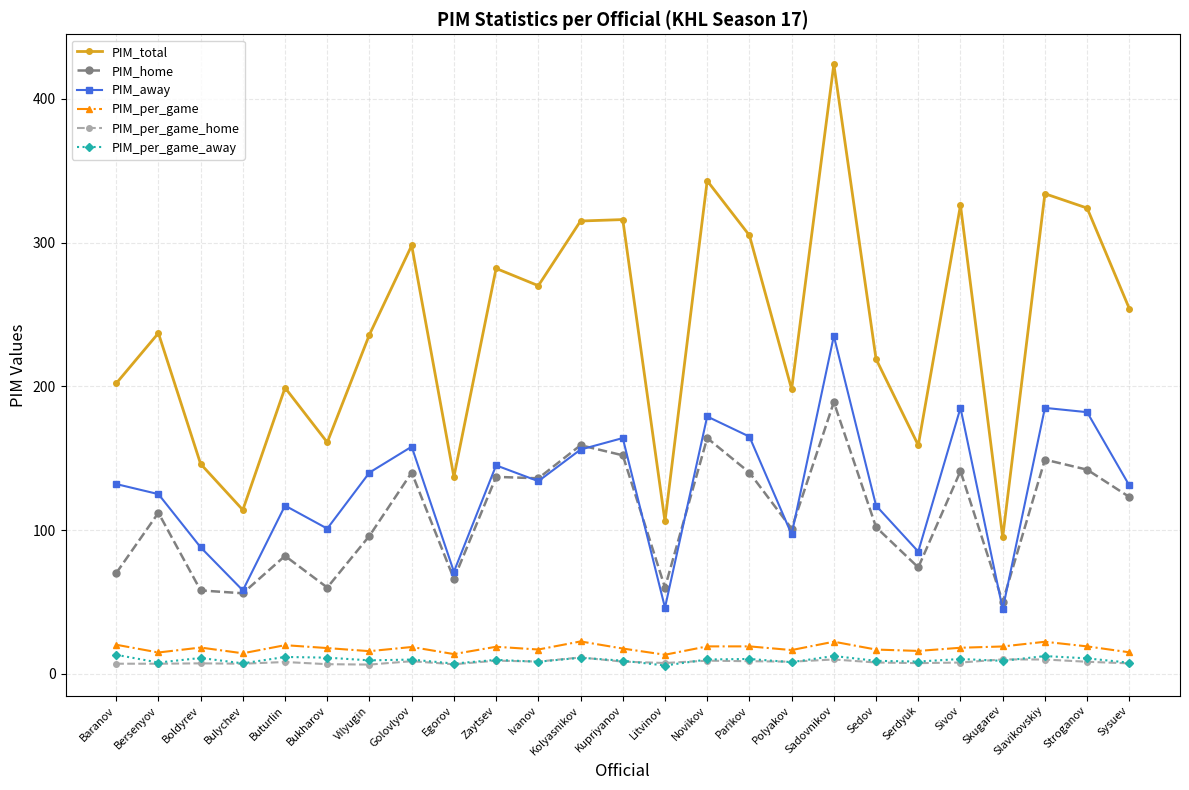

True or false: PIM_home and PIM_per_game intersect in this chart.

False